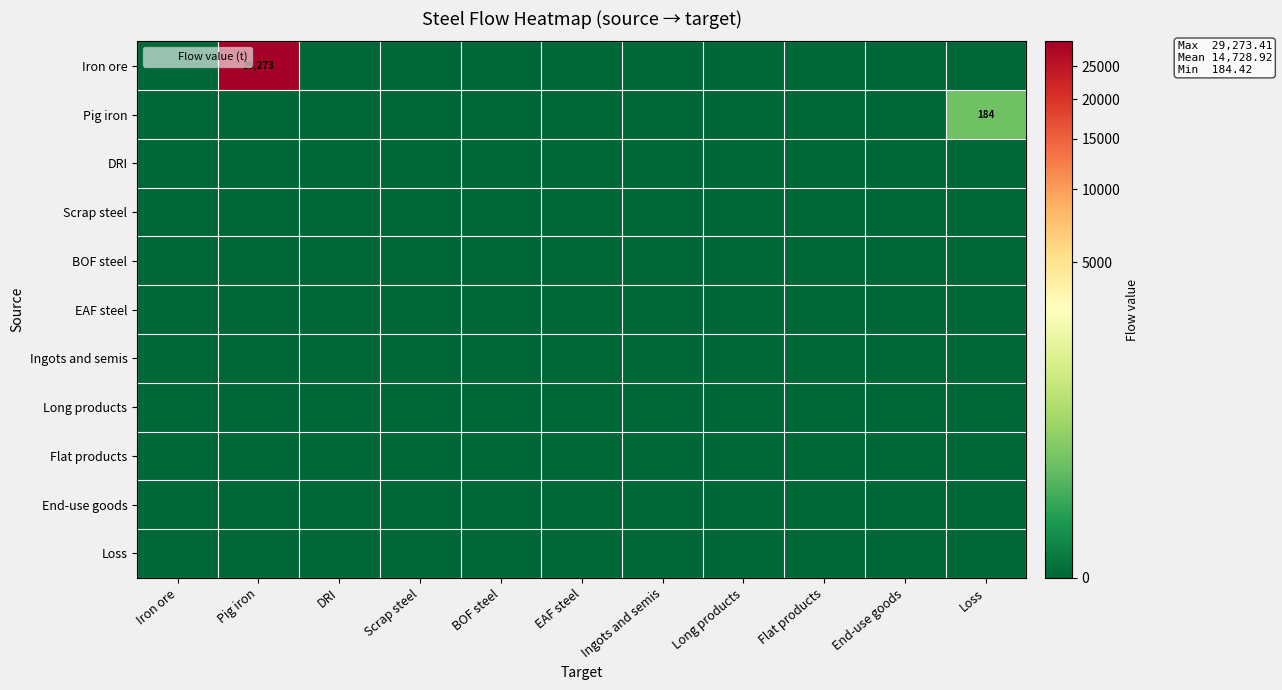

Rank the categories by DRI value from highest to lowest.

Iron ore, Pig iron, DRI, Scrap steel, BOF steel, EAF steel, Ingots and semis, Long products, Flat products, End-use goods, Loss